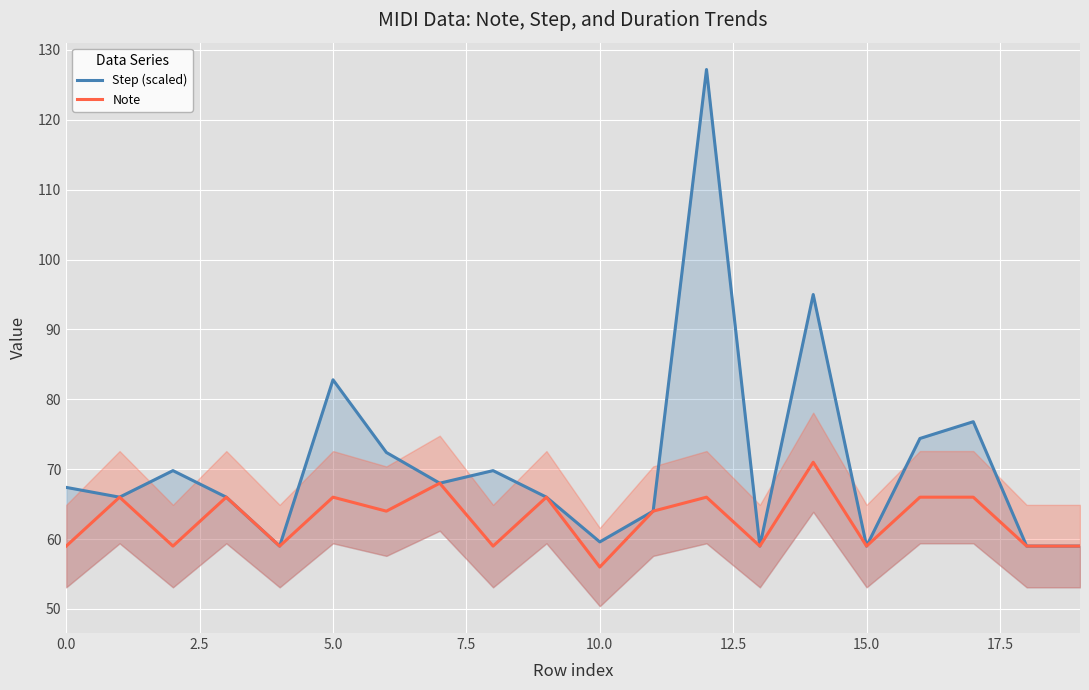

What is the maximum value for Note?

71